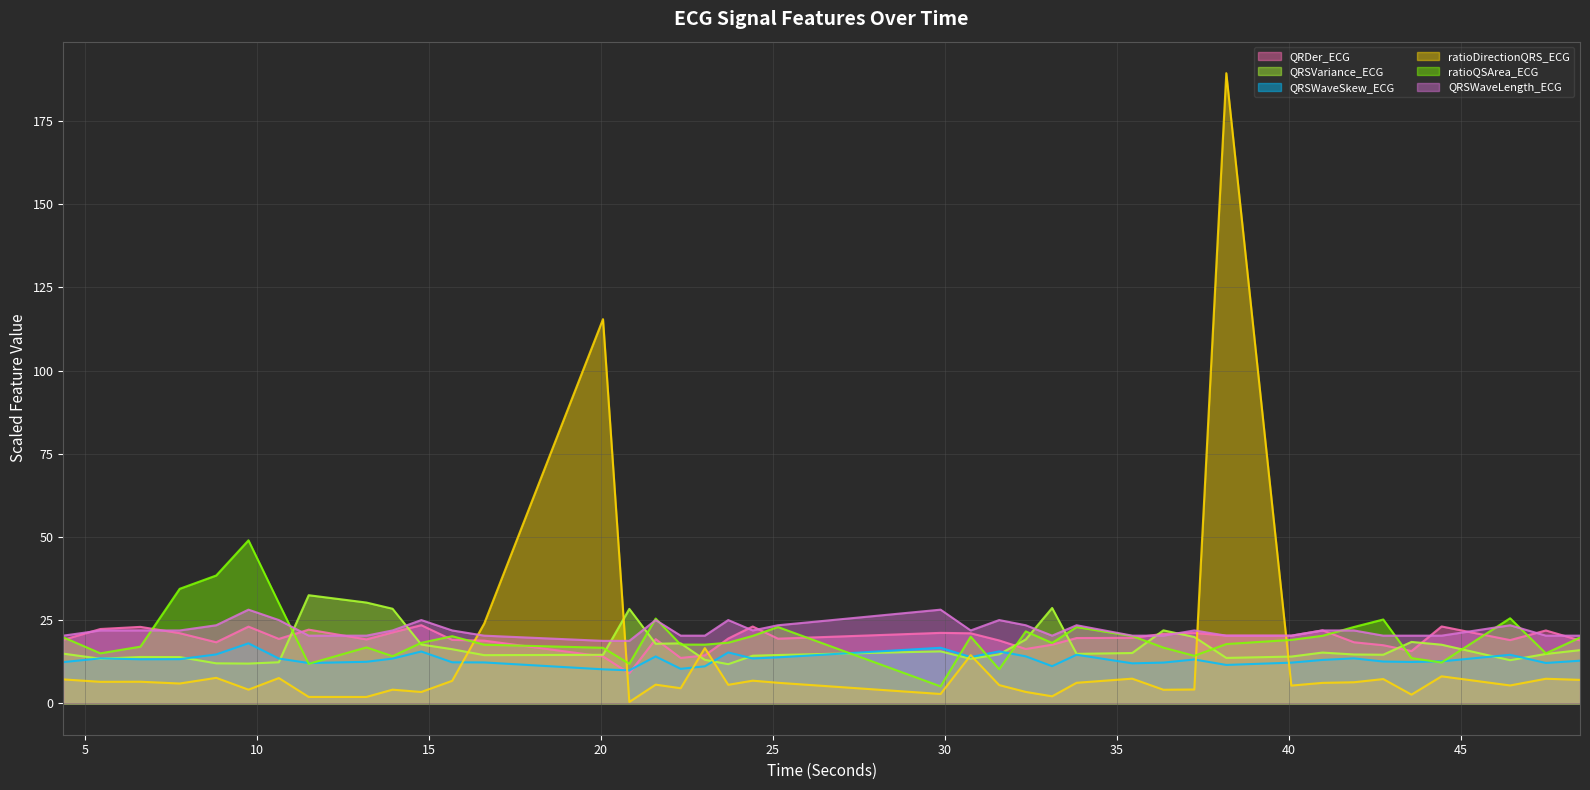

Reading right to left, extract all data points from this chart.

QRDer_ECG: 18.9	21.9	19.0	23.1	15.7	17.4	18.3	21.9	20.3	20.3	21.1	20.9	19.7	19.6	17.6	16.3	18.9	21.0	21.1	19.4	23.1	19.4	14.4	13.6	19.3	9.0	14.1	18.8	19.0	23.5	21.3	19.2	22.1	19.3	23.0	18.3	21.1	23.0	22.3	19.1
QRSVariance_ECG: 16.0	14.8	12.9	17.6	18.4	14.6	14.7	15.2	14.0	13.6	19.9	21.9	15.1	14.8	28.6	19.2	14.7	13.3	15.6	14.5	14.3	11.7	13.0	18.0	17.9	28.4	14.5	14.5	16.2	17.6	28.4	30.3	32.5	12.3	11.9	12.0	13.9	13.9	13.4	14.9
QRSWaveSkew_ECG: 12.8	12.1	14.6	12.6	12.4	12.5	13.5	13.0	12.2	11.5	13.1	12.2	12.0	14.6	11.1	14.1	15.6	13.9	16.7	13.8	13.5	15.3	11.1	10.3	14.1	9.9	10.2	12.3	12.3	15.6	13.4	12.5	12.1	13.4	18.0	14.7	13.2	13.2	13.5	12.4
ratioDirectionQRS_ECG: 7.0	7.4	5.3	8.1	2.6	7.3	6.3	6.1	5.3	189.4	4.1	4.1	7.4	6.1	2.1	3.4	5.5	14.5	2.8	6.1	6.8	5.5	16.6	4.5	5.6	0.4	115.5	23.9	6.7	3.4	4.1	1.9	1.9	7.6	4.1	7.6	5.9	6.5	6.4	7.2
ratioQSArea_ECG: 19.7	15.0	25.5	12.2	13.6	25.2	22.9	20.3	19.0	17.8	14.2	16.7	20.2	22.9	18.1	21.6	10.2	20.0	5.1	22.9	20.2	18.2	17.6	17.6	25.5	11.8	16.7	17.6	20.1	18.2	14.1	16.8	11.8	30.1	49.0	38.4	34.4	17.0	15.0	19.8
QRSWaveLength_ECG: 20.3	20.3	23.4	20.3	20.3	20.3	21.9	21.9	20.3	20.3	21.9	20.3	20.3	23.4	20.3	23.4	25.0	21.9	28.1	23.4	21.9	25.0	20.3	20.3	25.0	18.8	18.8	20.3	21.9	25.0	21.9	20.3	20.3	25.0	28.1	23.4	21.9	21.9	21.9	20.3